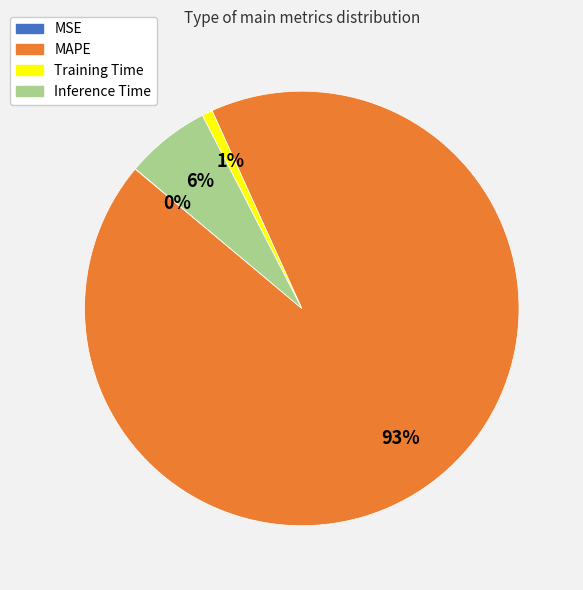

Do Training Time and MAPE together represent more than half of the pie?

Yes